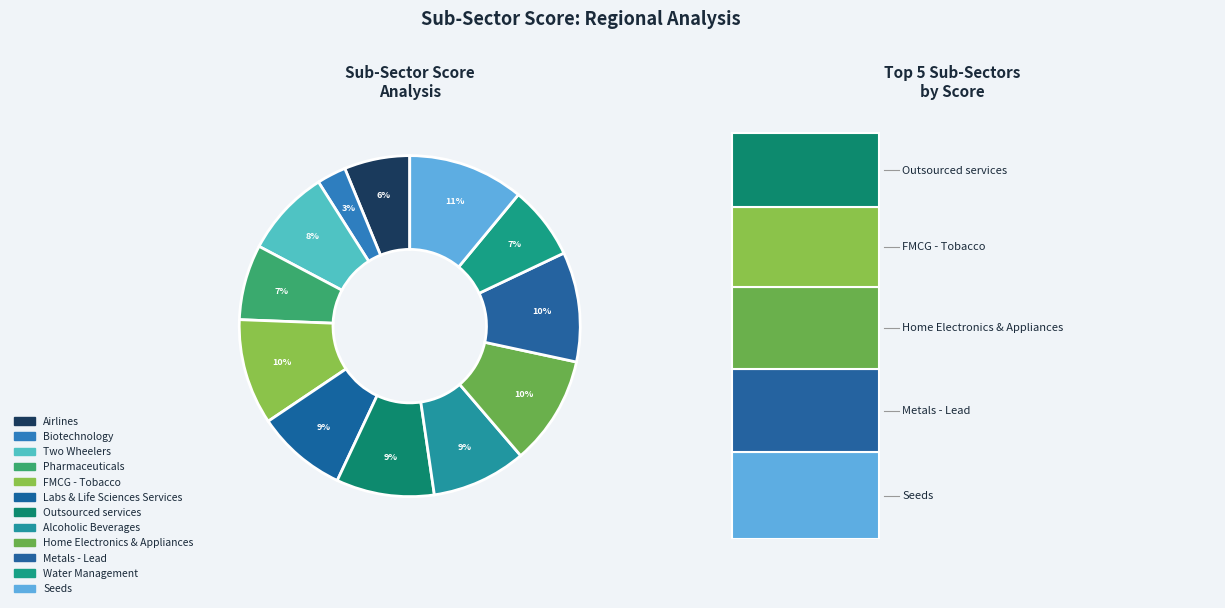

Between Biotechnology and Seeds, which is larger?

Seeds